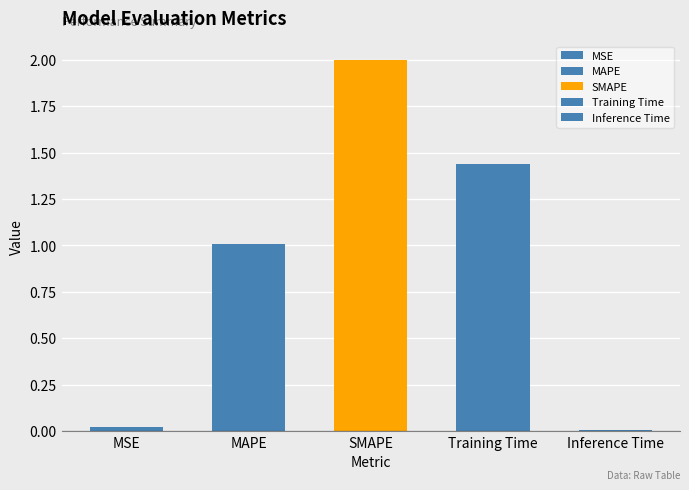

Is it true that the value at MAPE is 1.3?

False